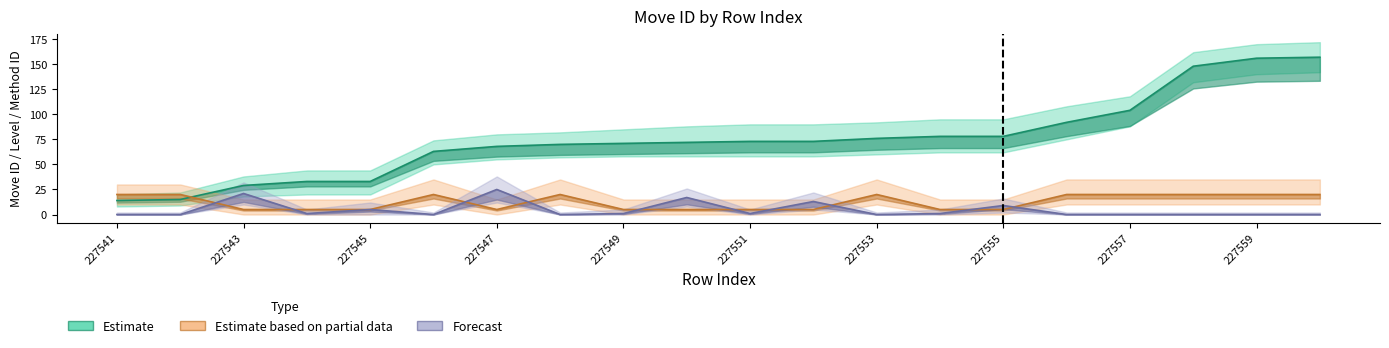

Count the number of categories in the chart.

20